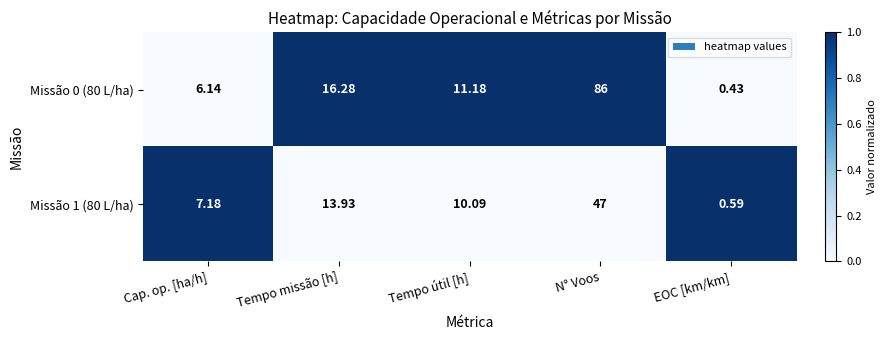

Which category has the highest value in the Missão 1 (80 L/ha) series?

N° Voos